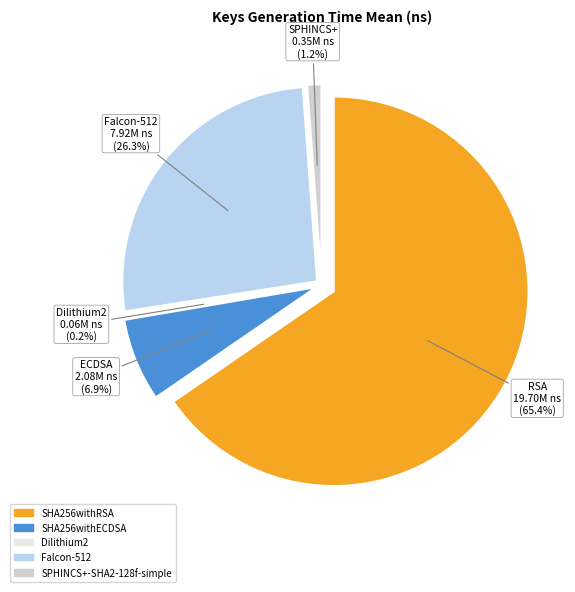

What is the ratio of the value at SHA256withECDSA to the value at SHA256withRSA?

0.1